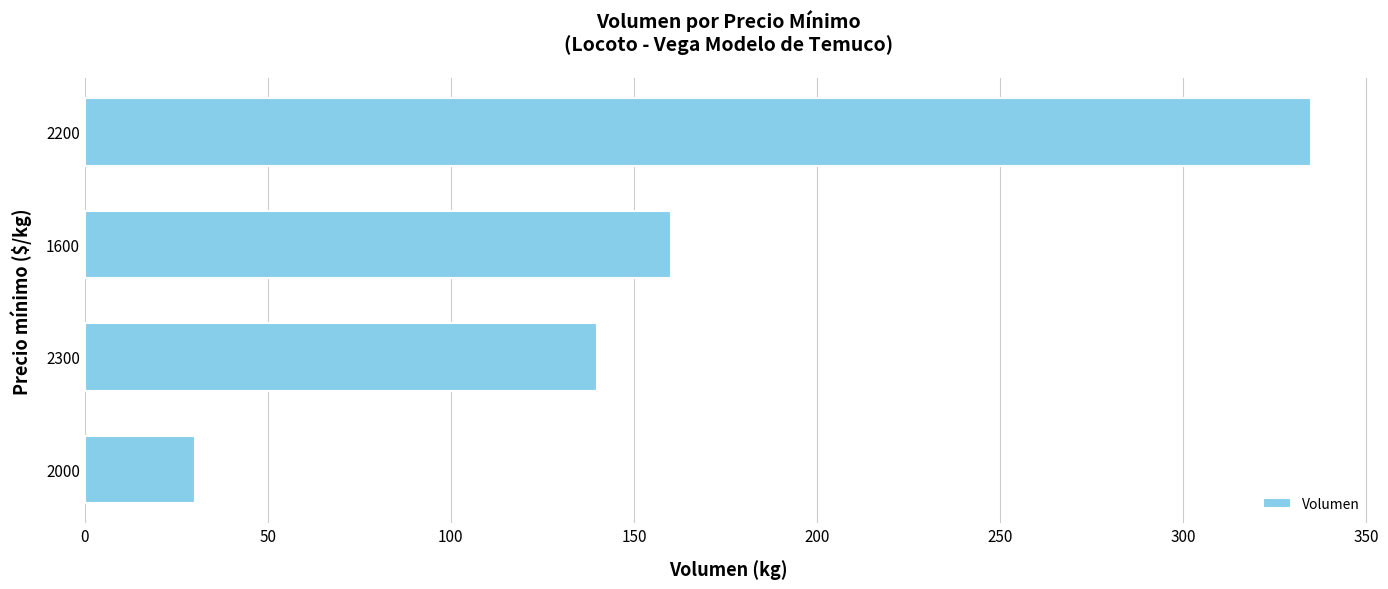

List the labels in order of value, largest first.

2200, 1600, 2300, 2000